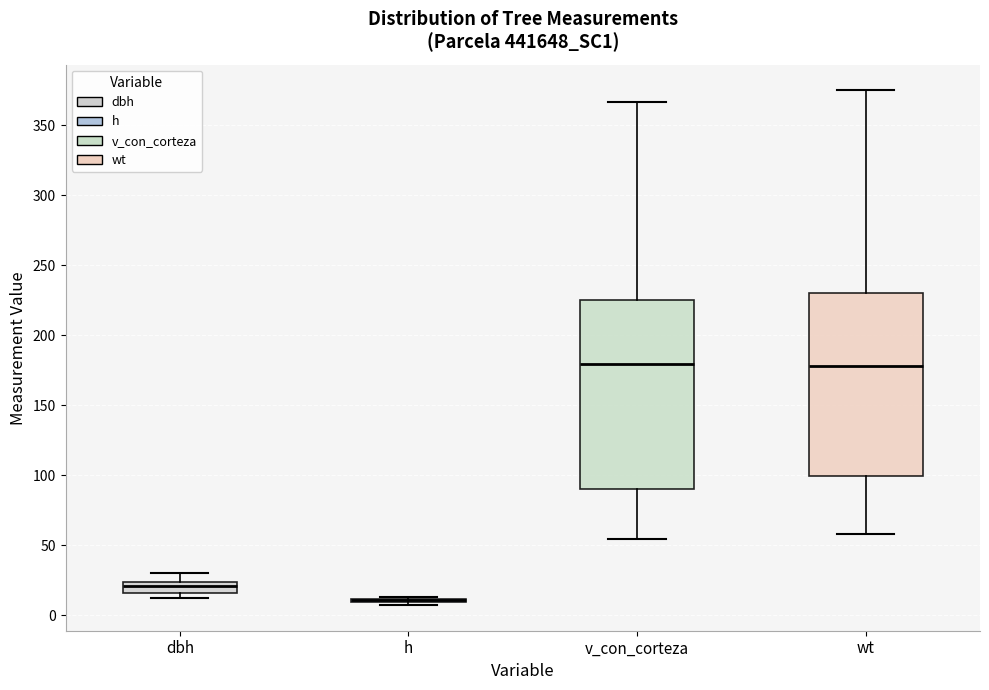

Reading left to right, transcribe this box plot: for each box, give where its median line is, the range the box spans, and where its two whiskers end, as read against the y-axis. The values are not printed on the chart, so give them approximately, as read against the axis.

dbh: median 20, box 15 to 25, whiskers 15 (just below the box's lower edge) to 30
h: box collapsed to a line at 10, whiskers 10 to 15
v_con_corteza: median 180, box 90 to 225, whiskers 55 to 365
wt: median 180, box 100 to 230, whiskers 60 to 375